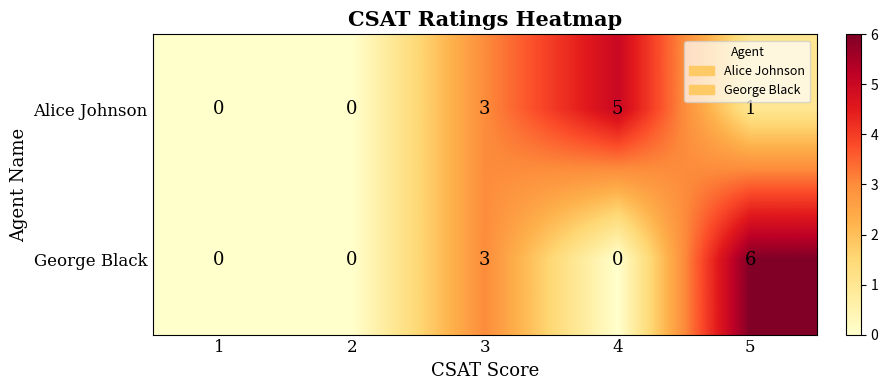

The Alice Johnson series shows 0 at 1. True or false?

True